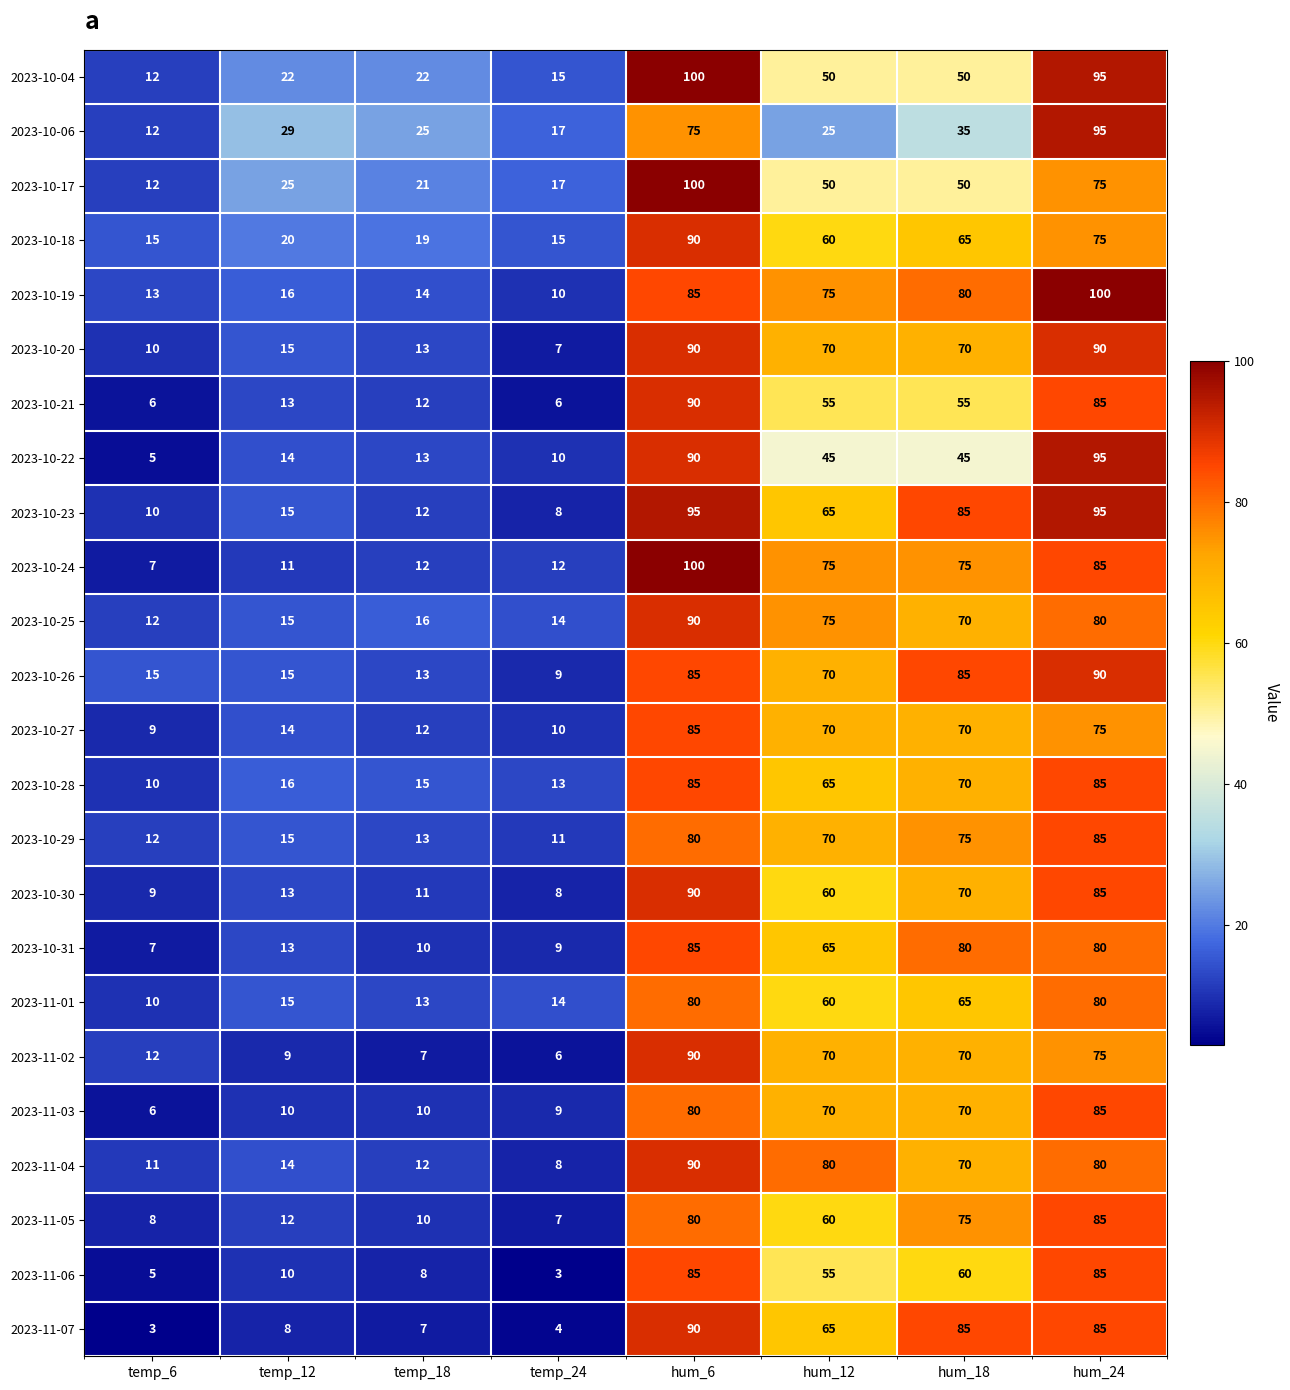

Is the value of 2023-10-31 at hum_6 greater than the value of 2023-10-27 at hum_24?

Yes